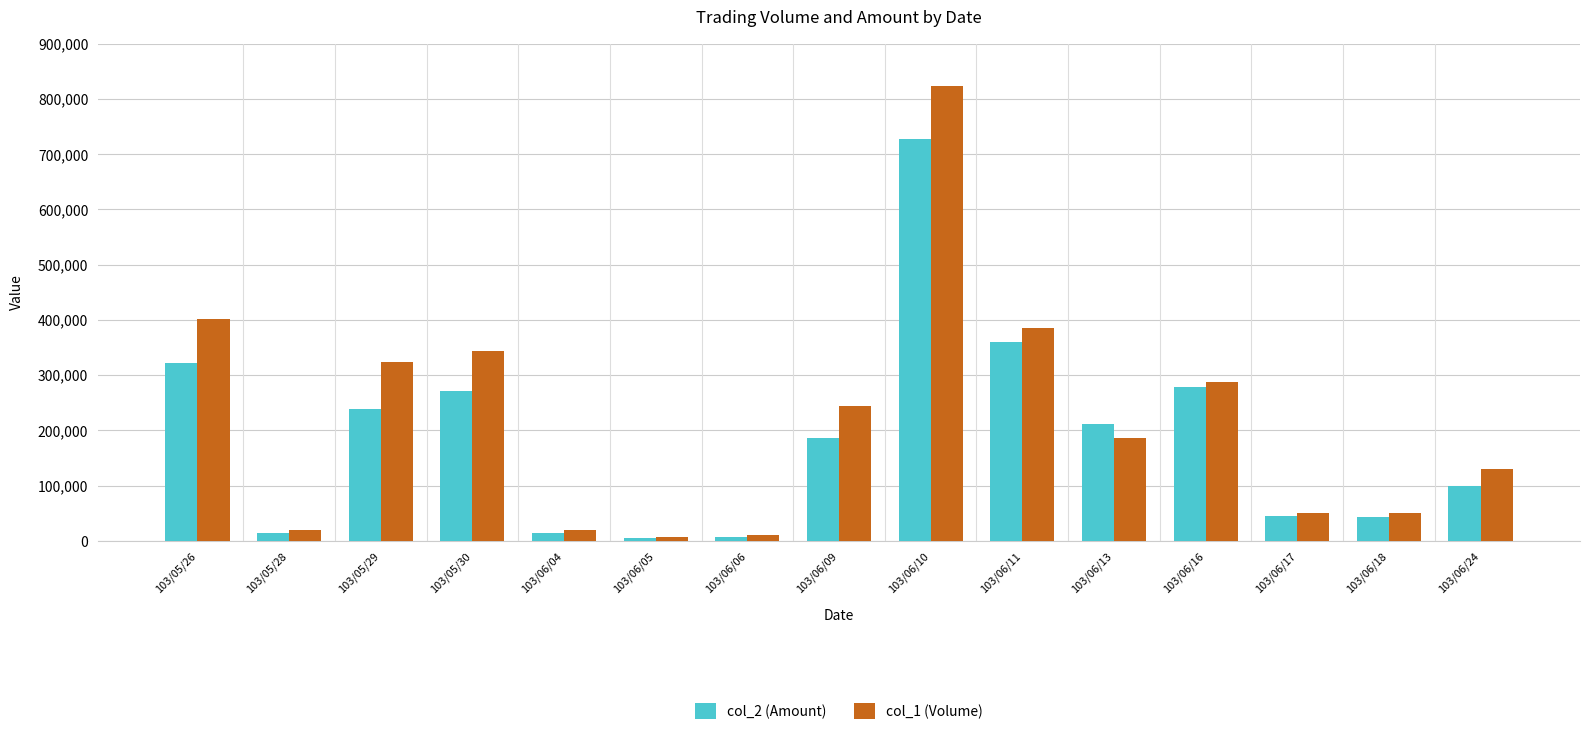

List the series in order of their peak value, highest first.

col_1 (Volume), col_2 (Amount)